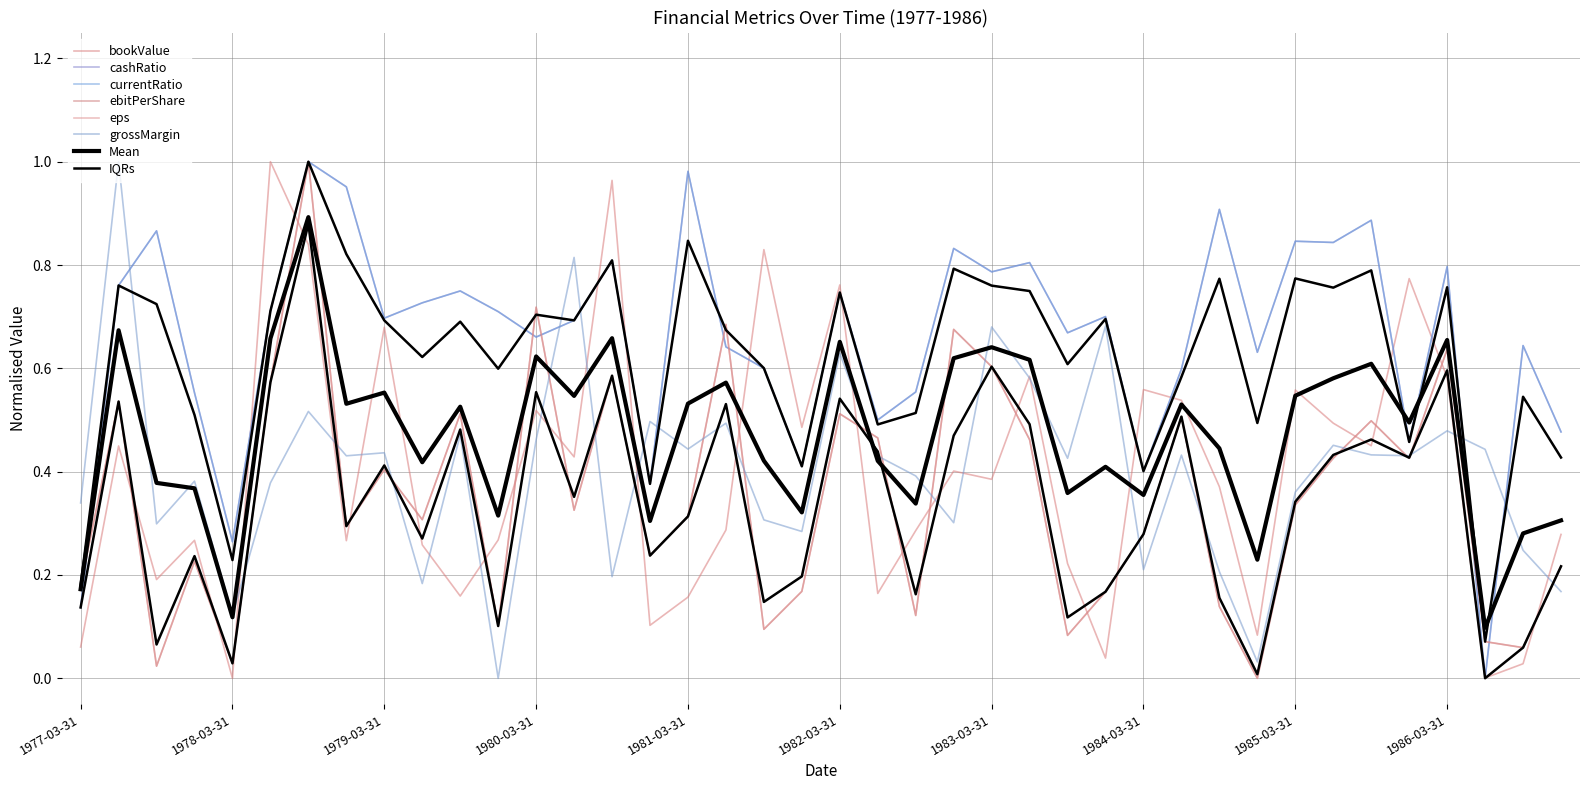

Where is bookValue nearest to the value 0?

1978-03-31